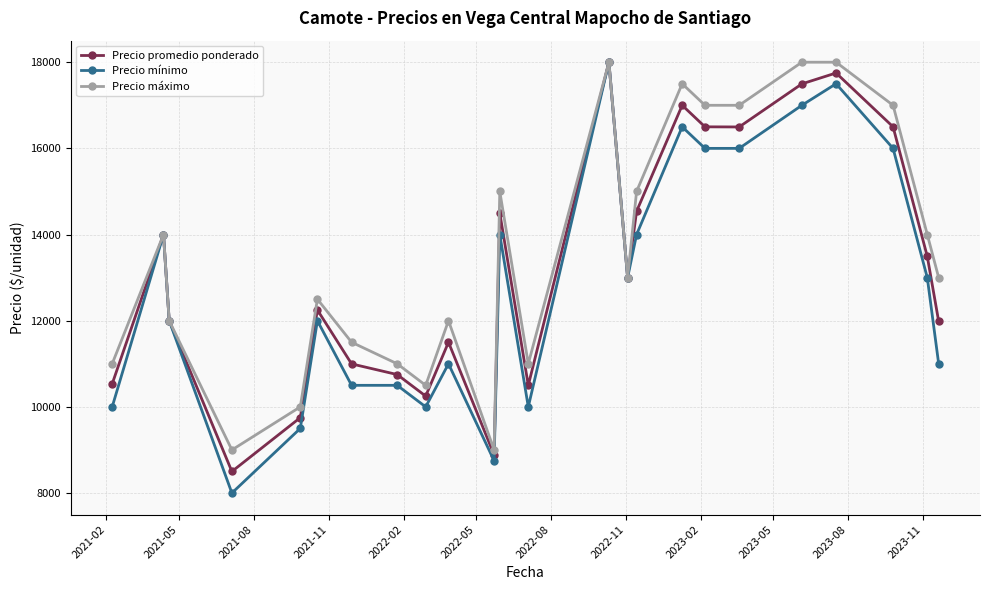

How many categories are shown in the chart?

24